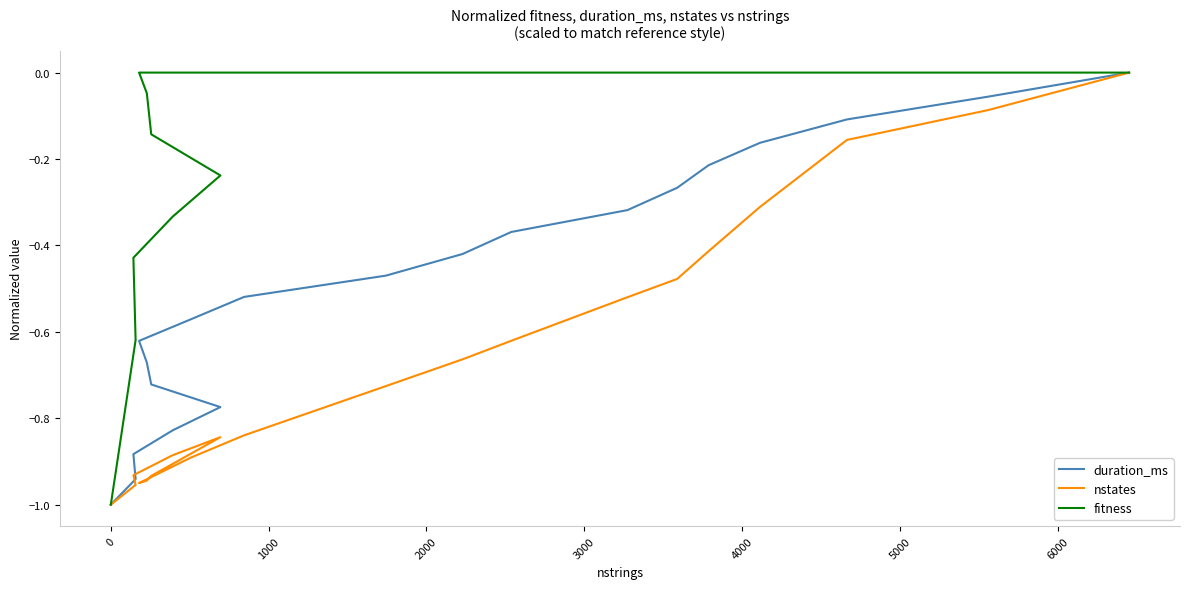

Rank the series by their average value, from lowest to highest.

nstates, duration_ms, fitness